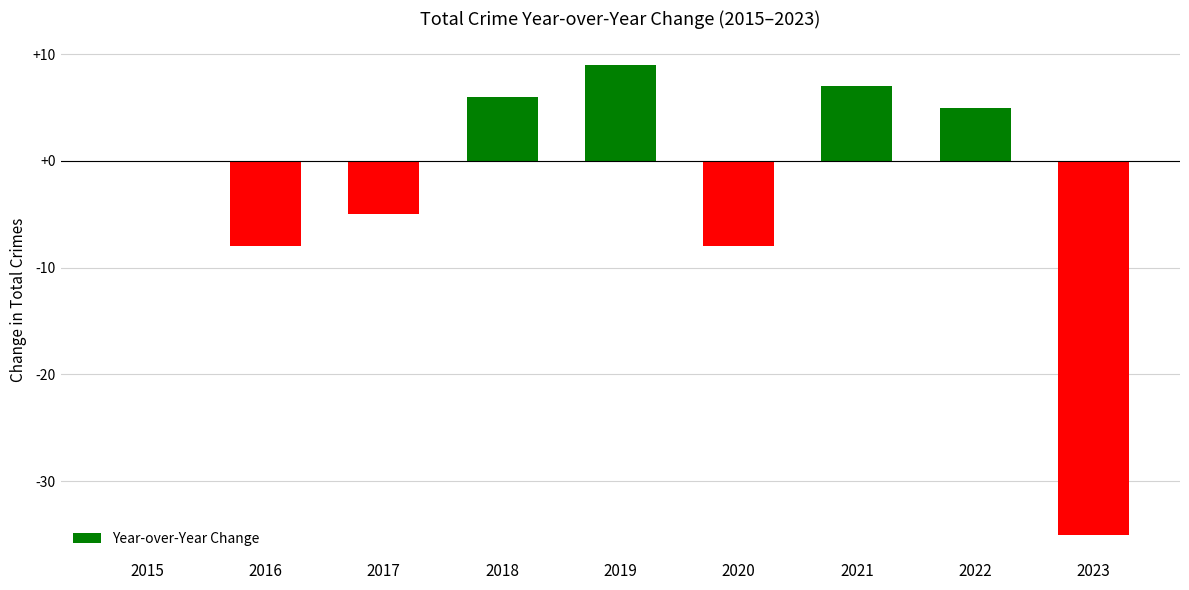

What is the average value?

-3